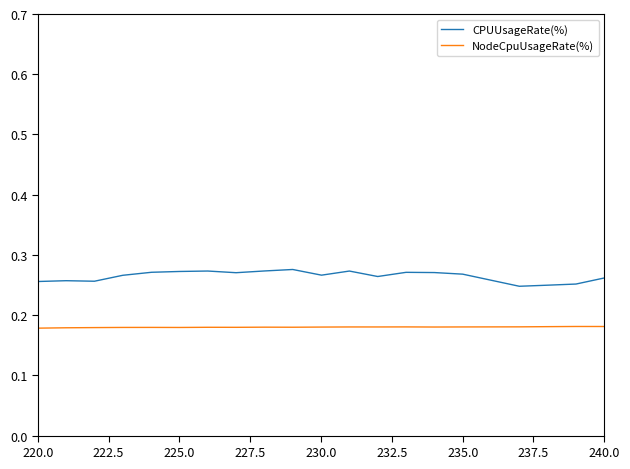

Which series has the largest total across all categories?

CPUUsageRate(%)